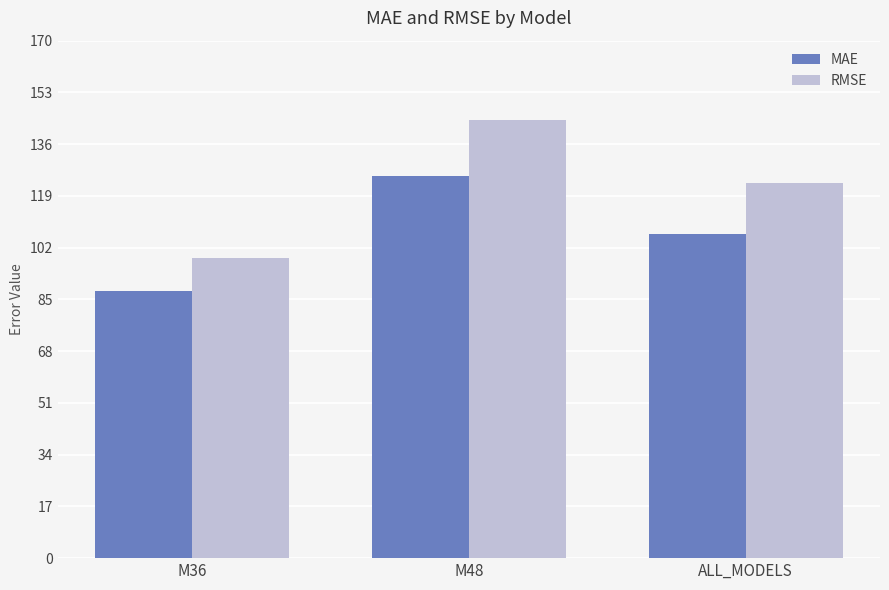

Reading left to right, extract all data points from this chart.

MAE: 87.7	125.6	106.7
RMSE: 98.7	143.9	123.4